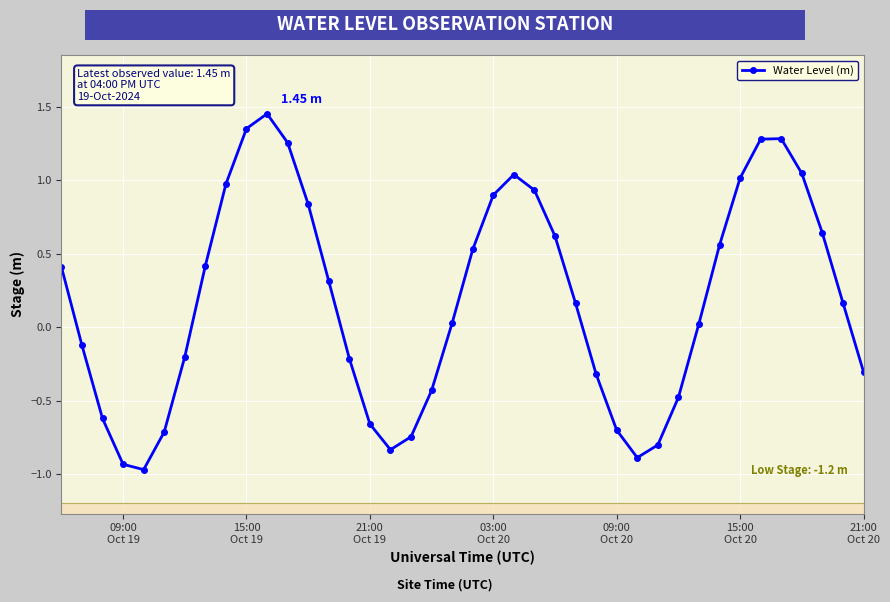

In Water Level (m), how many points are lower than both neighbors (excluding endpoints)?

3